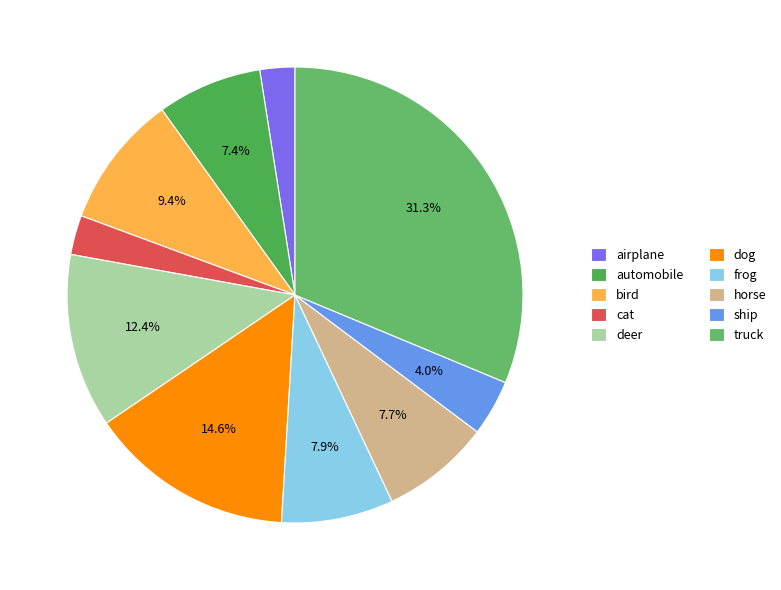

To the nearest percent, what is the combined percentage of bird and truck?

41%